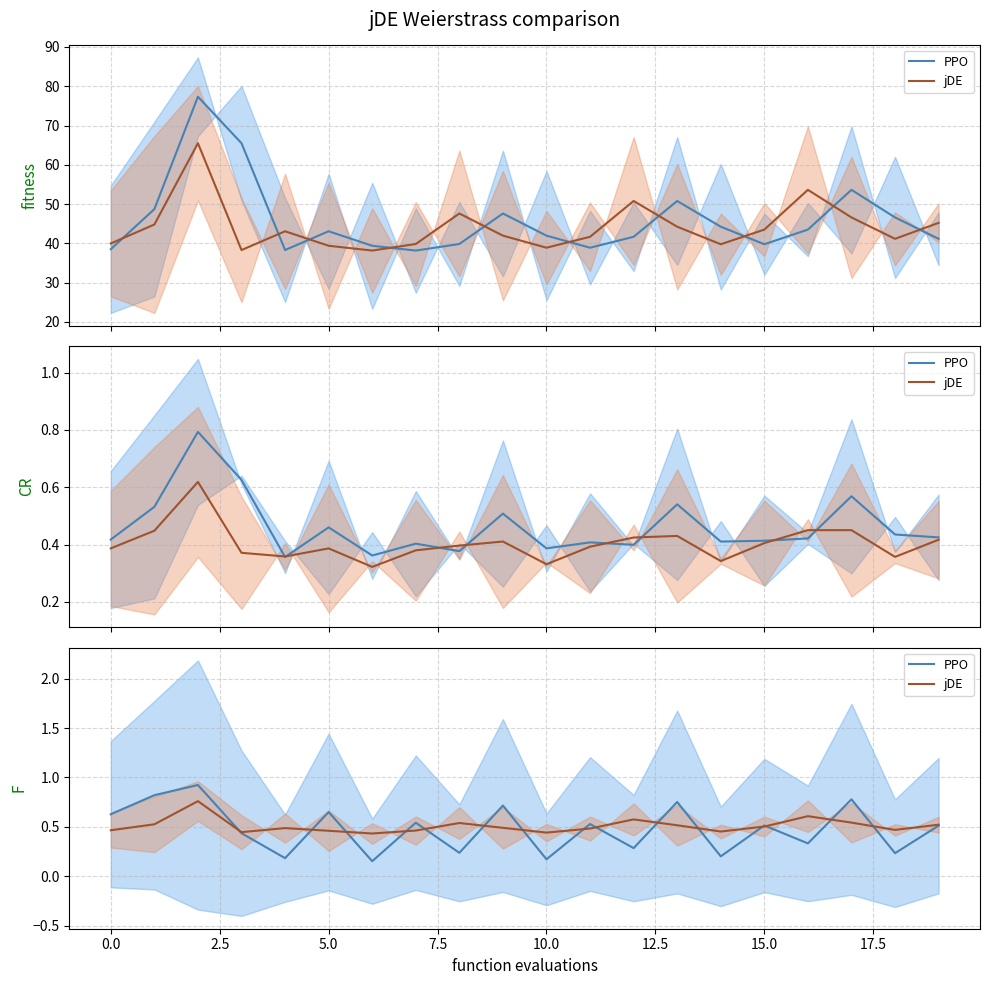

What is the value of the jDE point at the 16th from the left?

0.5